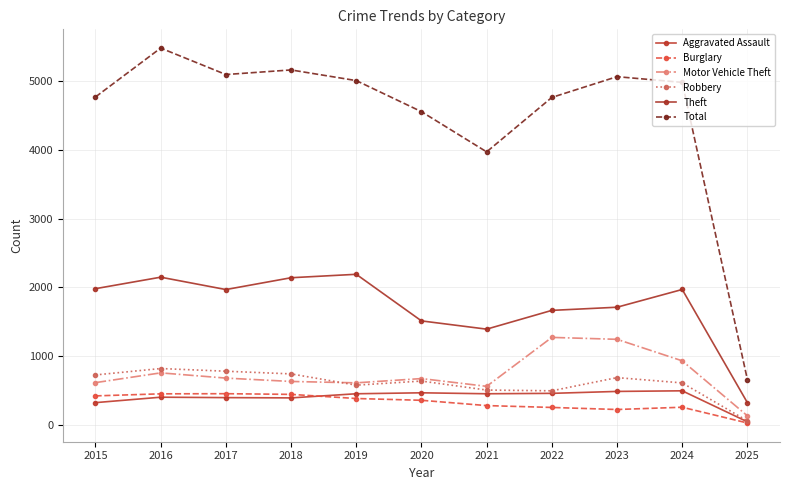

Is it true that Theft equals 322 at 2025?

True